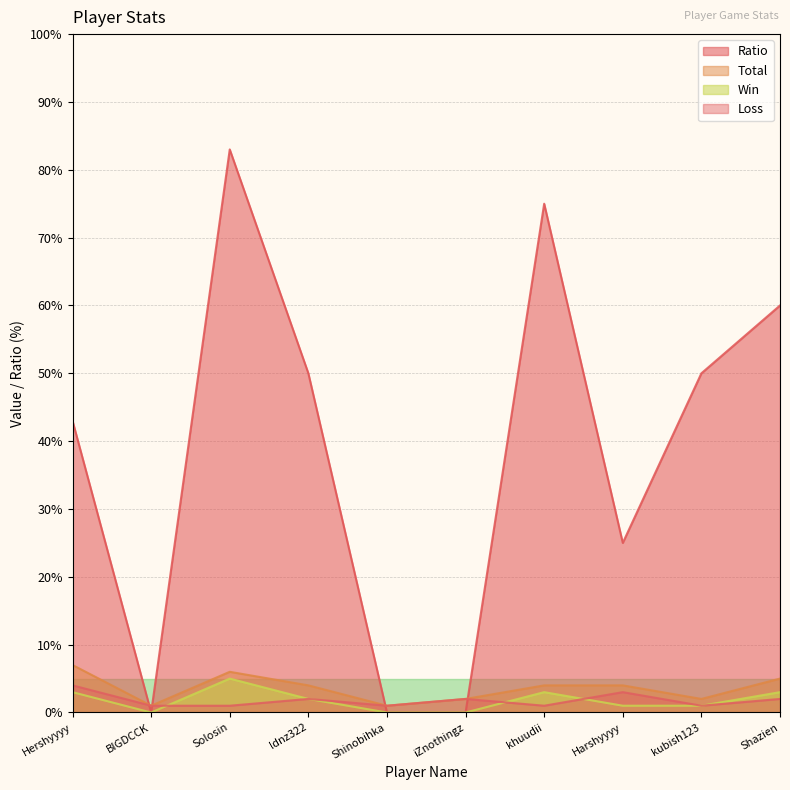

Reading left to right, transcribe all the data shown in this chart.

Win: 3	0	5	2	0	0	3	1	1	3
Loss: 4	1	1	2	1	2	1	3	1	2
Total: 7	1	6	4	1	2	4	4	2	5
Ratio: 43	0	83	50	0	0	75	25	50	60